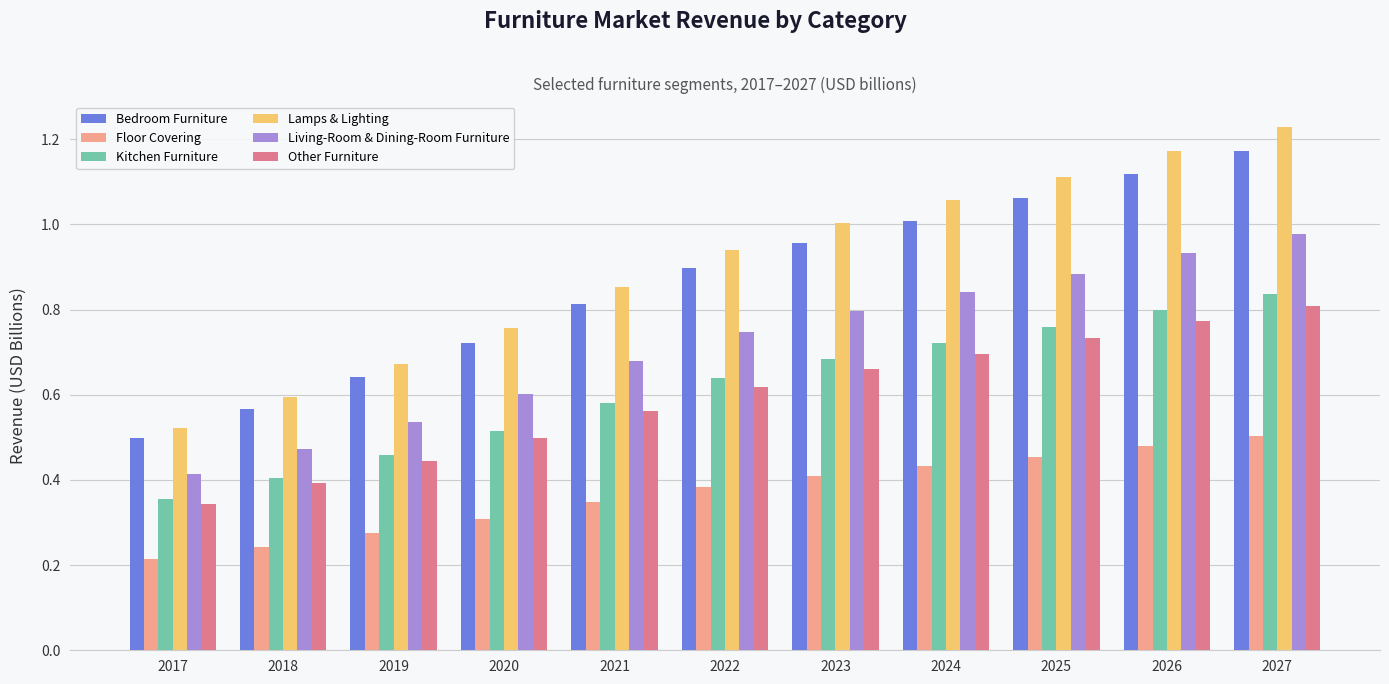

What is the sum of all Bedroom Furniture values?

9.5